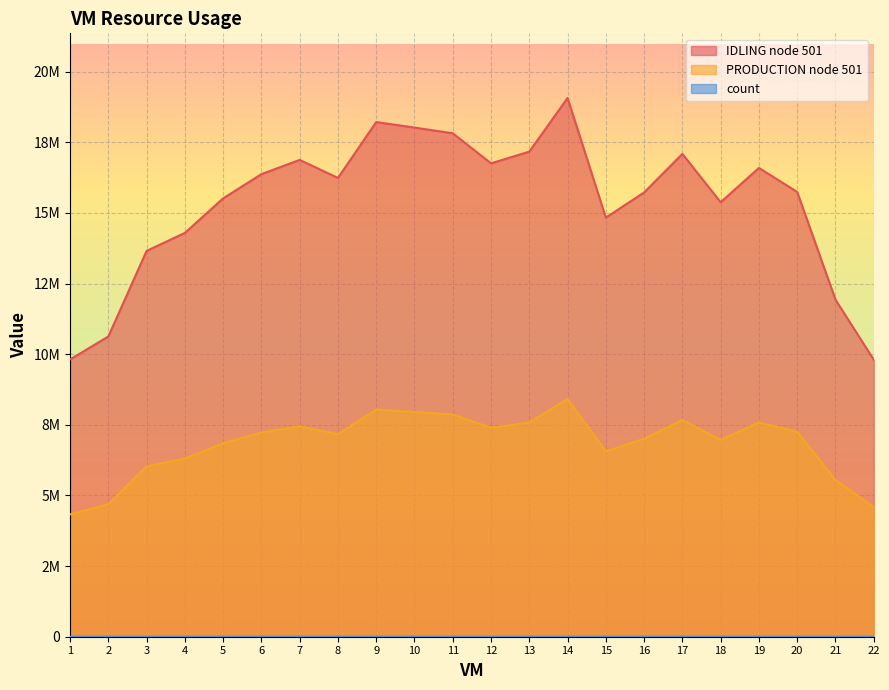

Which series has the largest total across all categories?

IDLING node 501